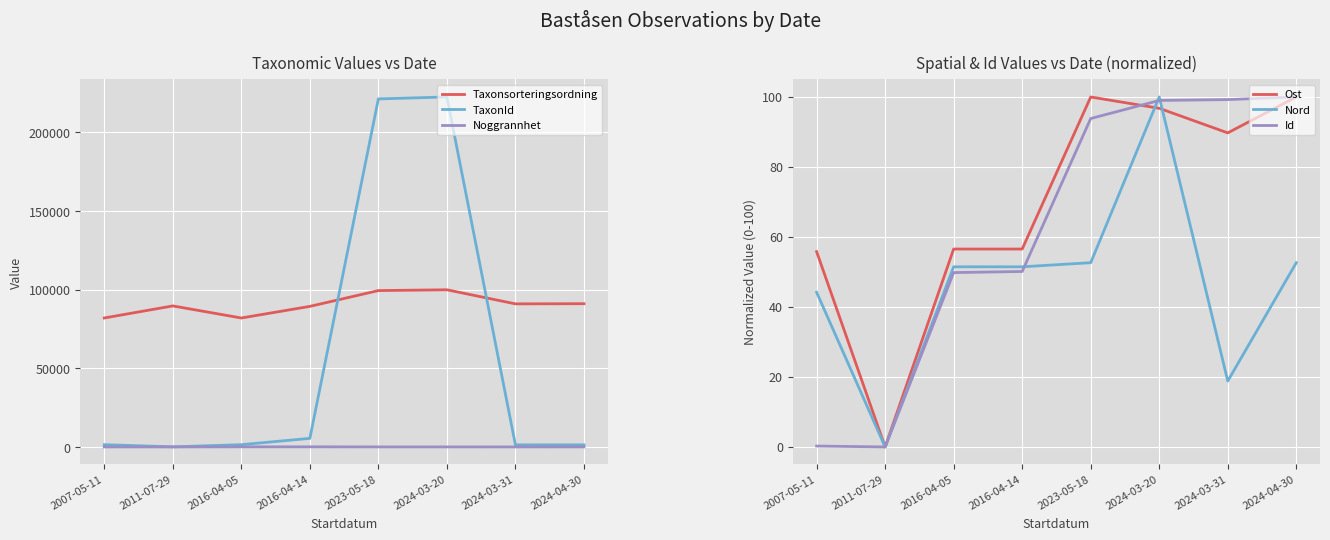

Where does the Ost series first go above 89?

2023-05-18